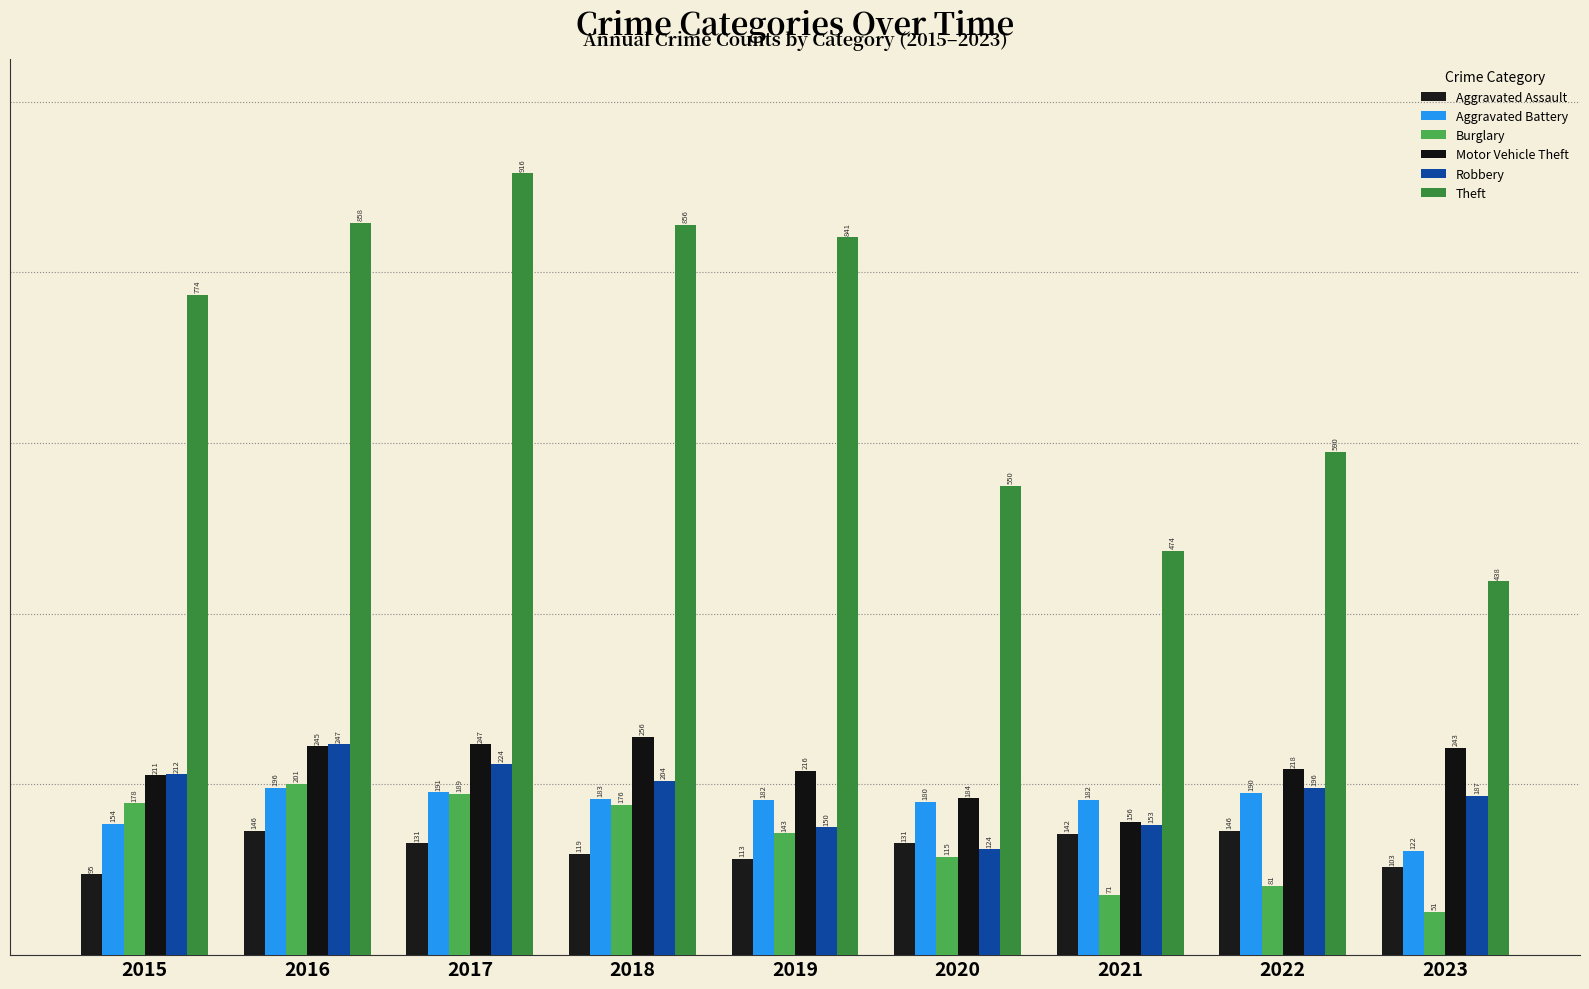

What is the sum of all Burglary values?

1205